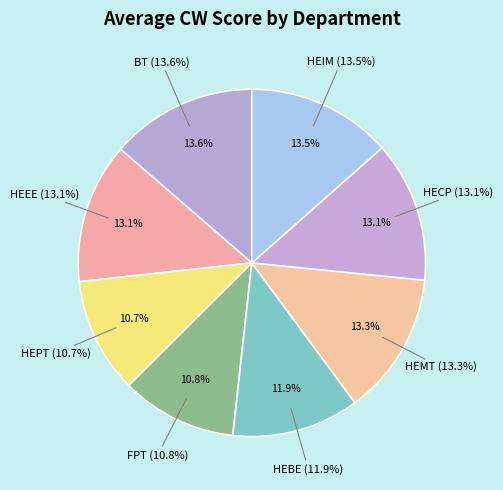

Does any single category account for the majority?

No